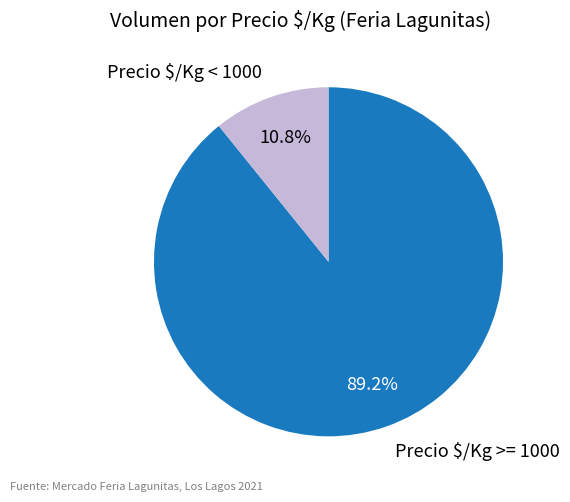

How much of the chart is everything except Precio $/Kg < 1000?

89.2%